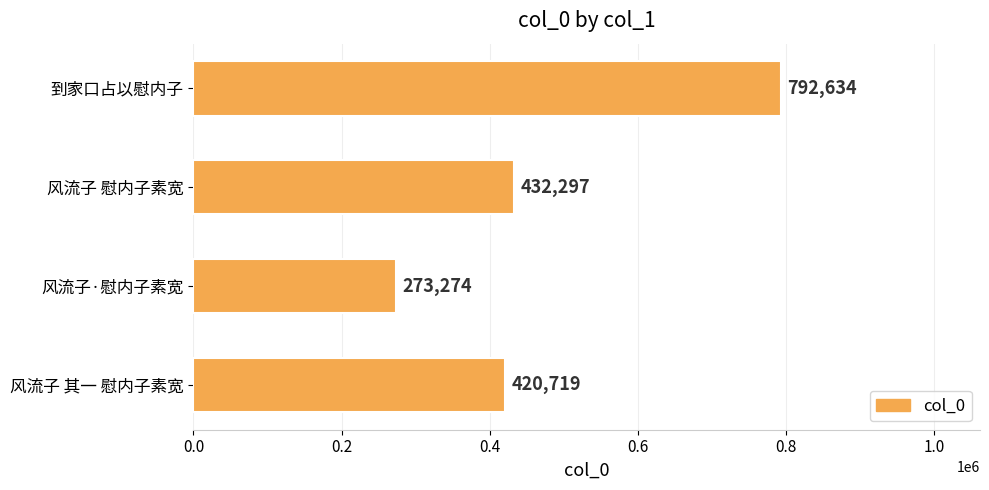

How many bars are there in total?

4